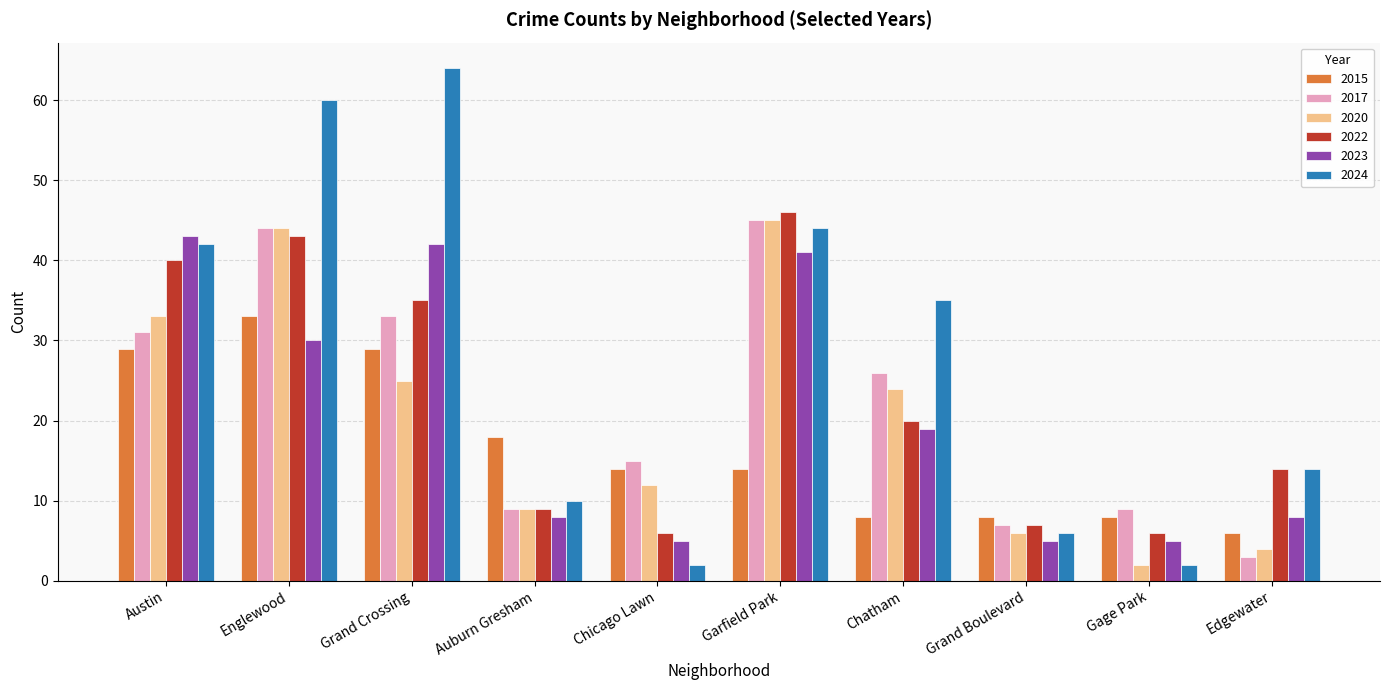

What is the difference between the maximum and second lowest values in the 2022 series?

40